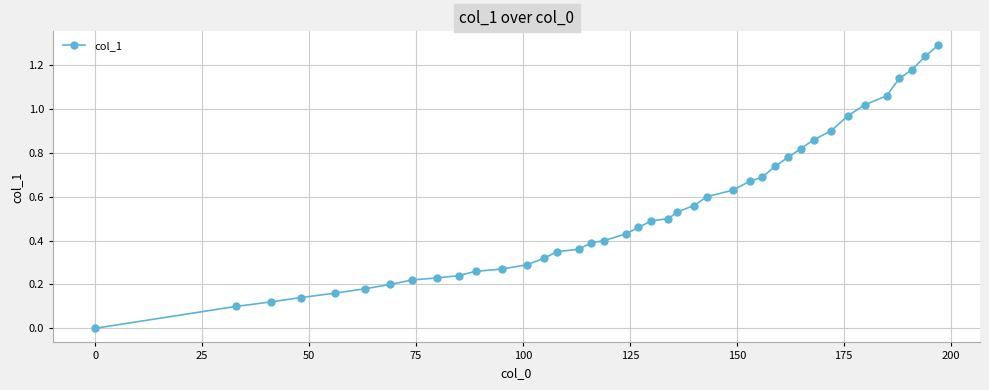

What is the maximum value shown in the chart?

1.3